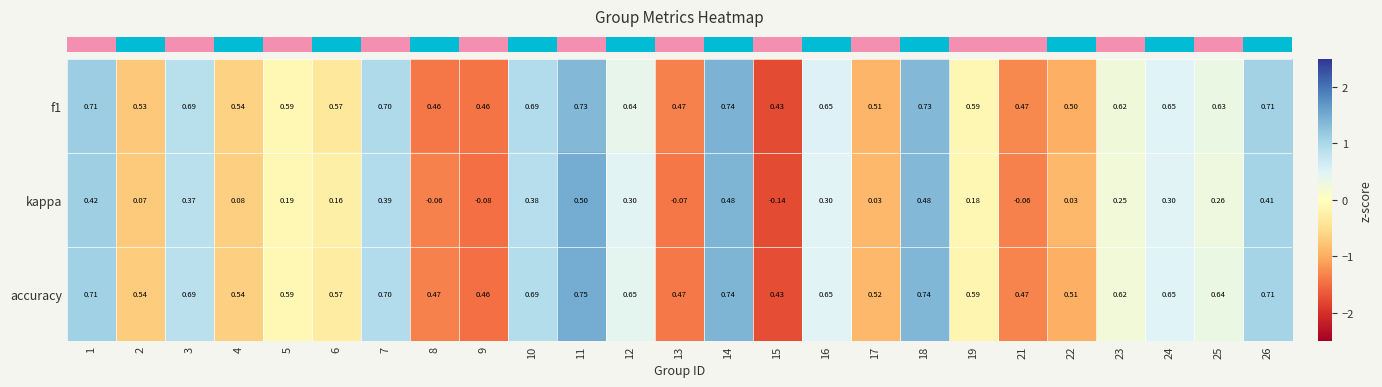

Is the value of f1 at 22 greater than the value of kappa at 24?

Yes